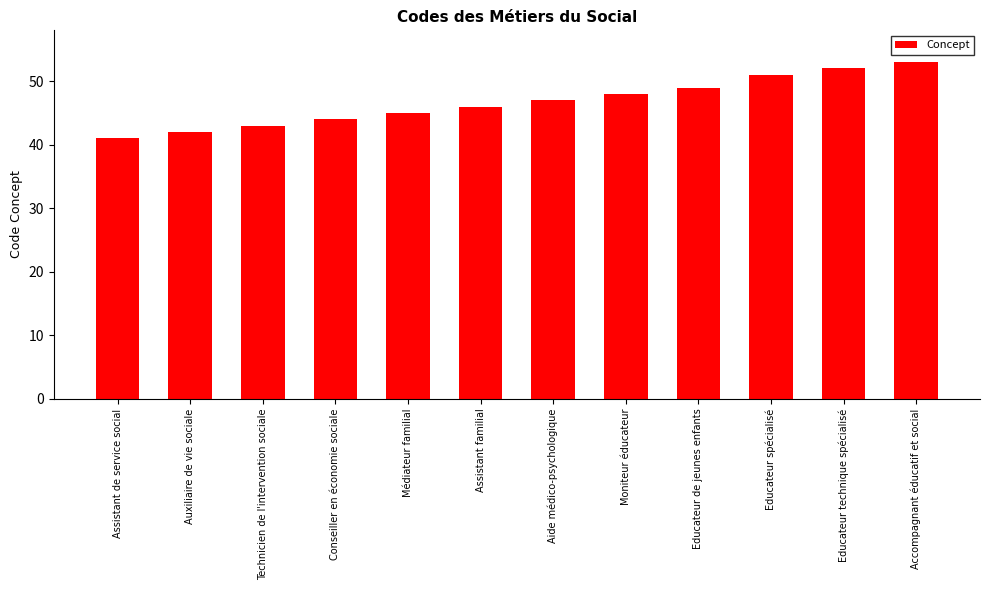

What is the difference between the maximum and second lowest values?

11